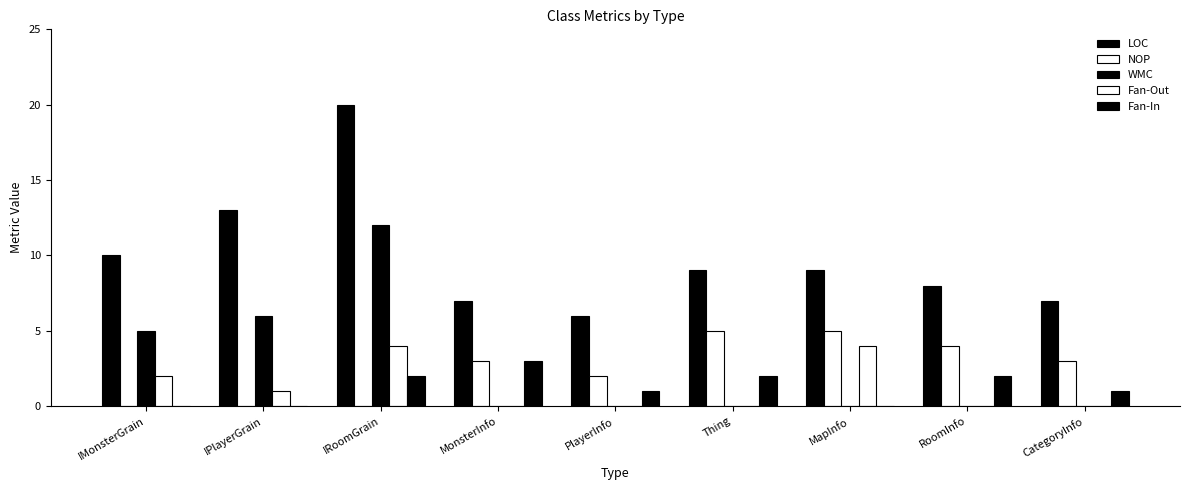

What is the difference between the Fan-In values at IMonsterGrain and RoomInfo?

2